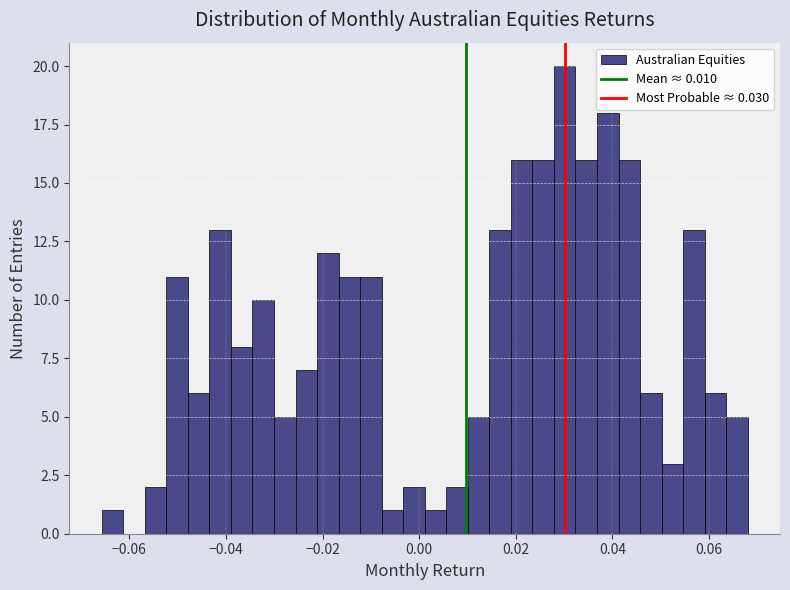

Around what value on the x-axis is the tallest bar? Give the approximate position of its centre, as read against the axis.

0.030